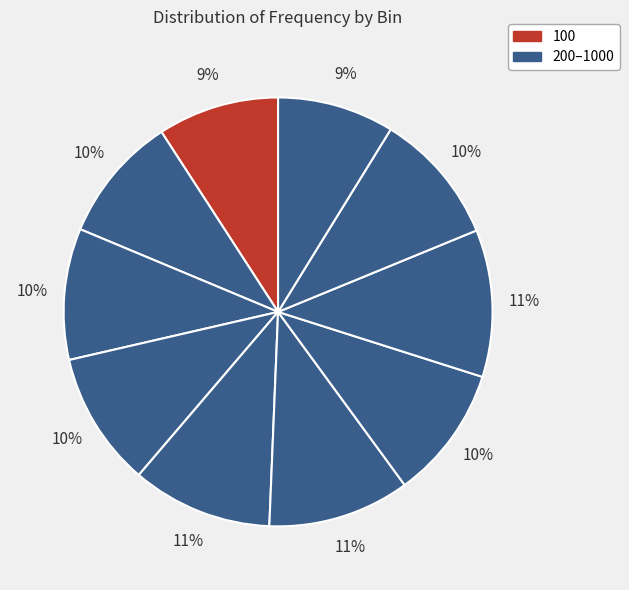

Does any single category account for the majority?

No